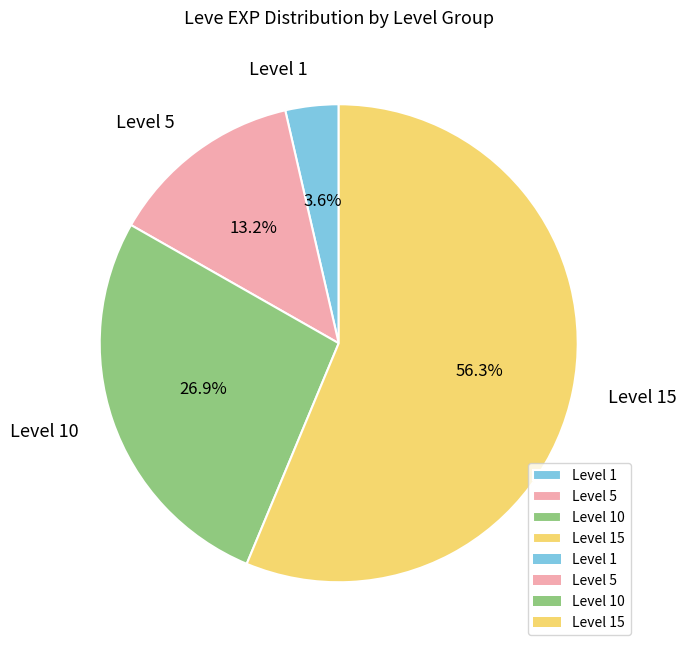

Does any single category account for the majority?

Yes